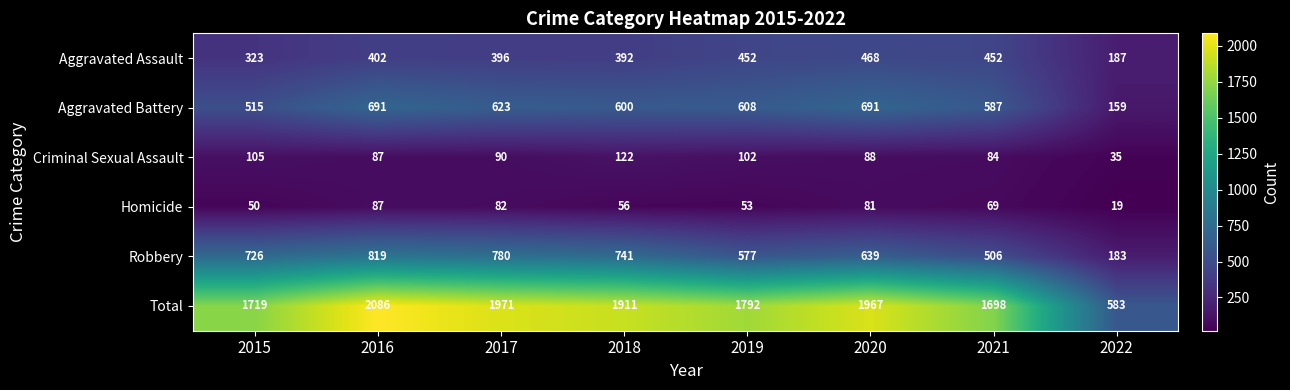

True or false: Total has a value of 2623 at 2015.

False